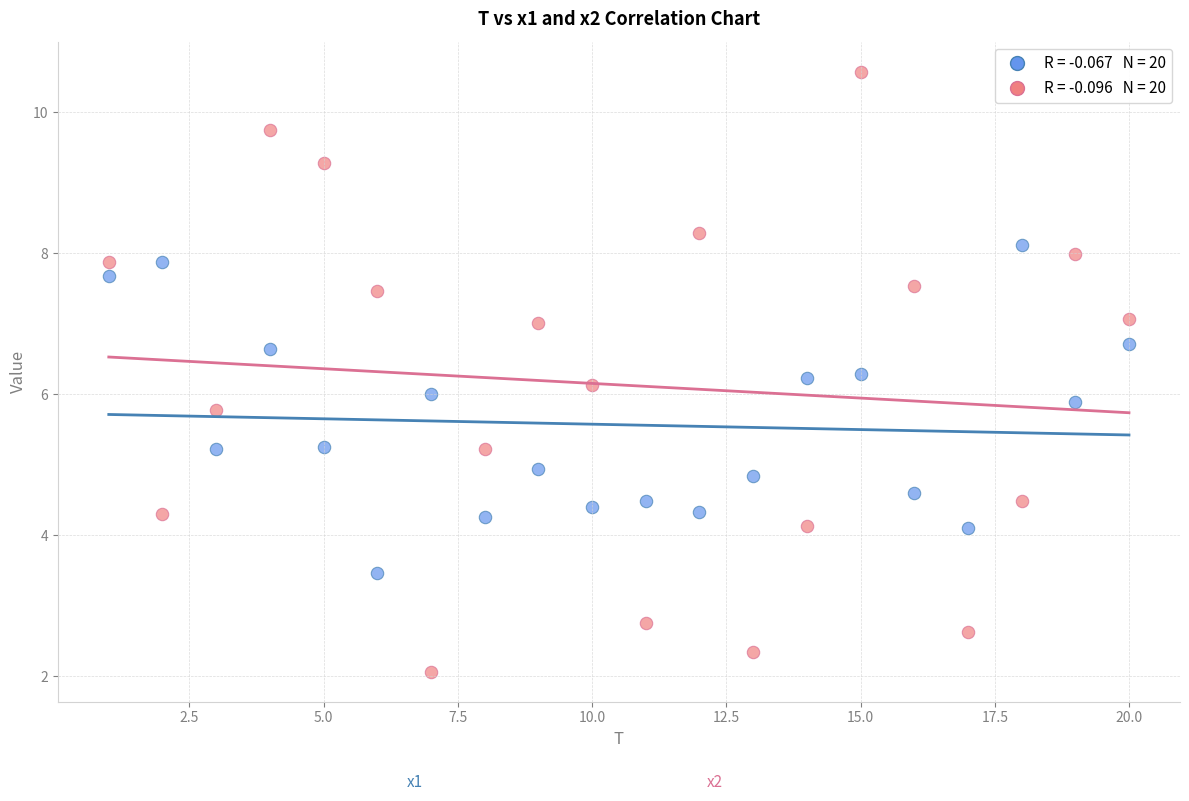

Across all data points, what is the range of X values (max minus min)?

19.0